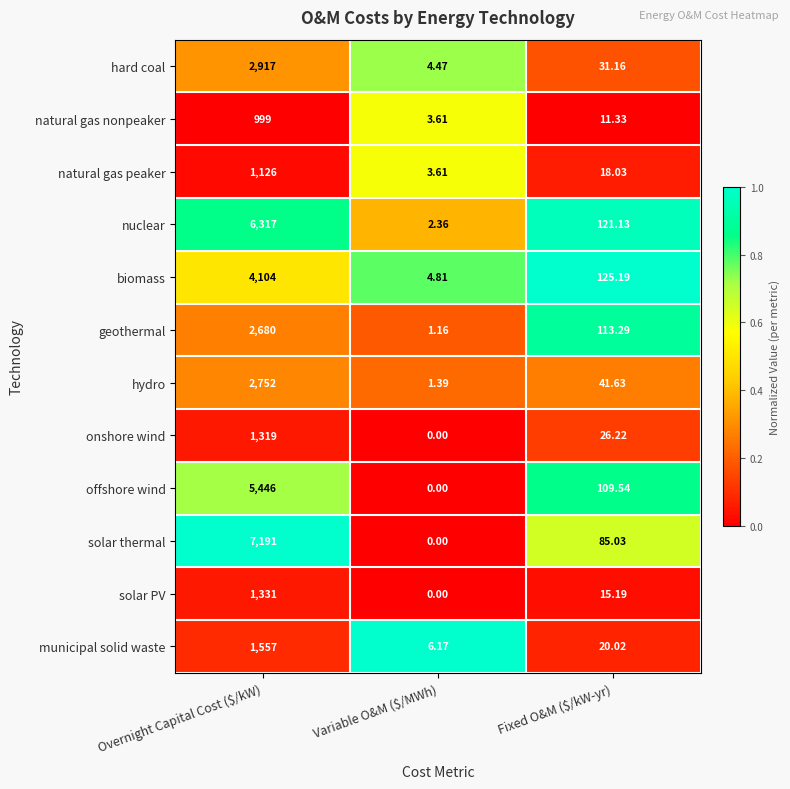

At which label does natural gas nonpeaker first exceed 11?

Overnight Capital Cost ($/kW)